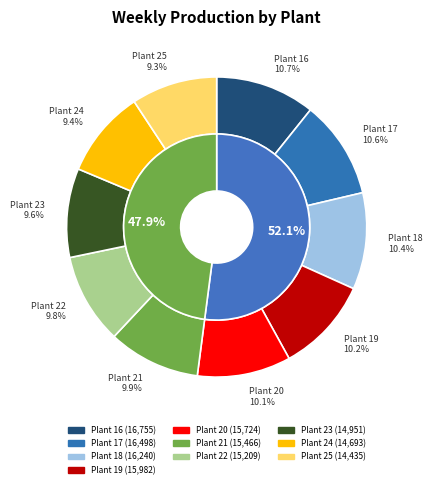

Is Plant 25 the majority of the pie?

No